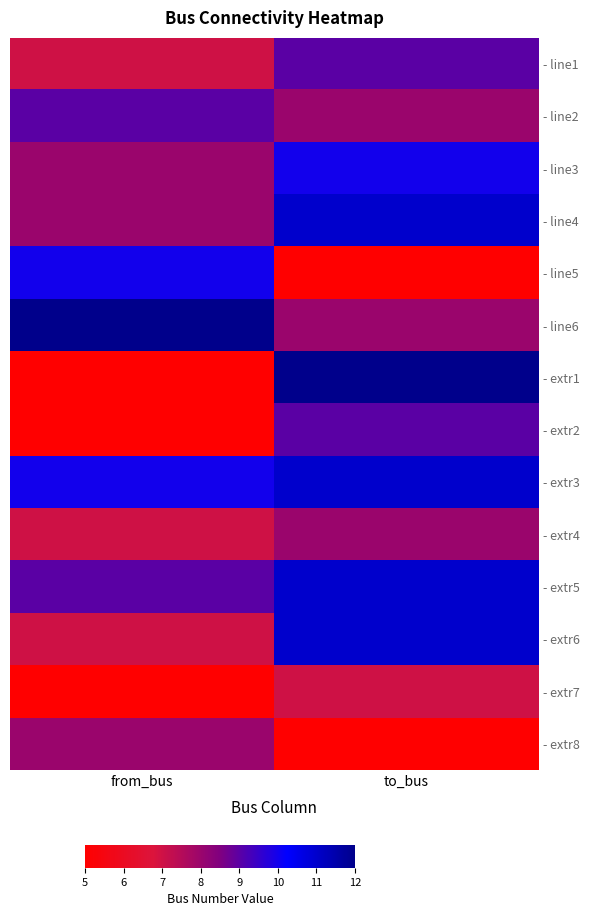

Reading right to left, extract all data points from this chart.

- line1: to_bus=9	from_bus=7
- line2: to_bus=8	from_bus=9
- line3: to_bus=10	from_bus=8
- line4: to_bus=11	from_bus=8
- line5: to_bus=5	from_bus=10
- line6: to_bus=8	from_bus=12
- extr1: to_bus=12	from_bus=5
- extr2: to_bus=9	from_bus=5
- extr3: to_bus=11	from_bus=10
- extr4: to_bus=8	from_bus=7
- extr5: to_bus=11	from_bus=9
- extr6: to_bus=11	from_bus=7
- extr7: to_bus=7	from_bus=5
- extr8: to_bus=5	from_bus=8